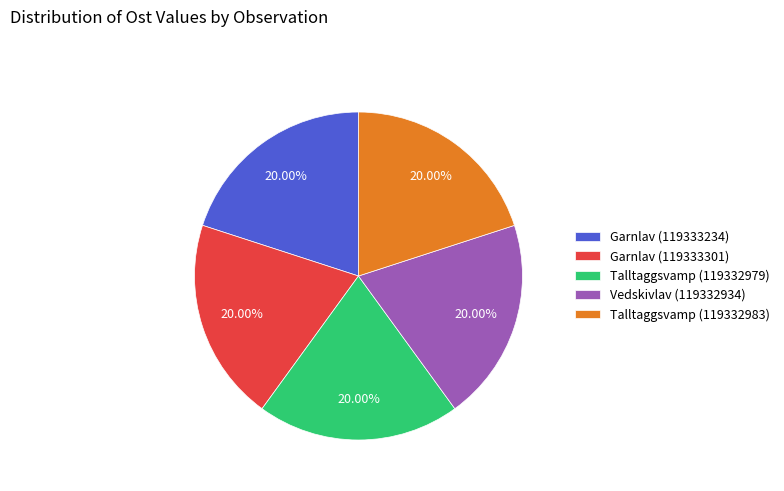

Do Garnlav (119333301) and Garnlav (119333234) together represent more than half of the pie?

No